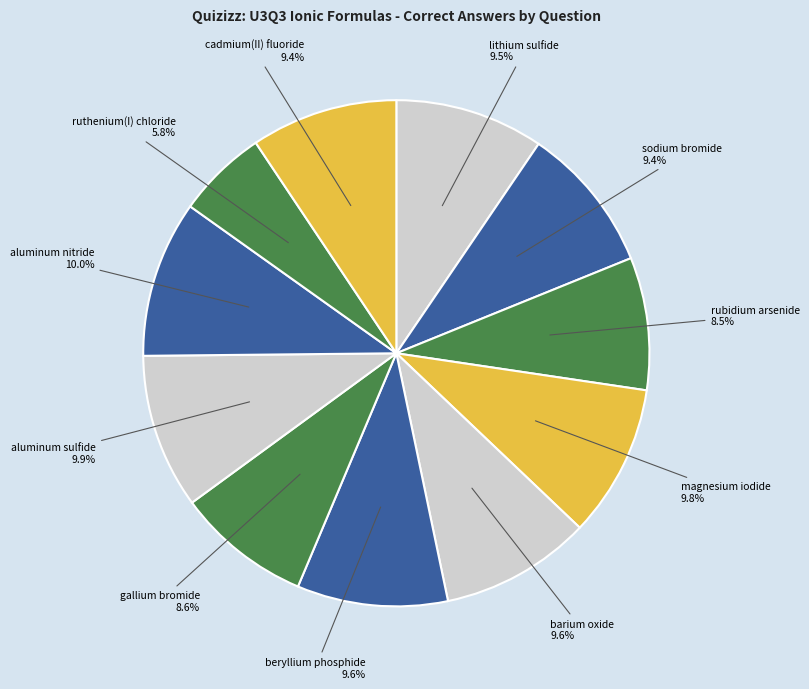

Count the number of slices in the pie.

11